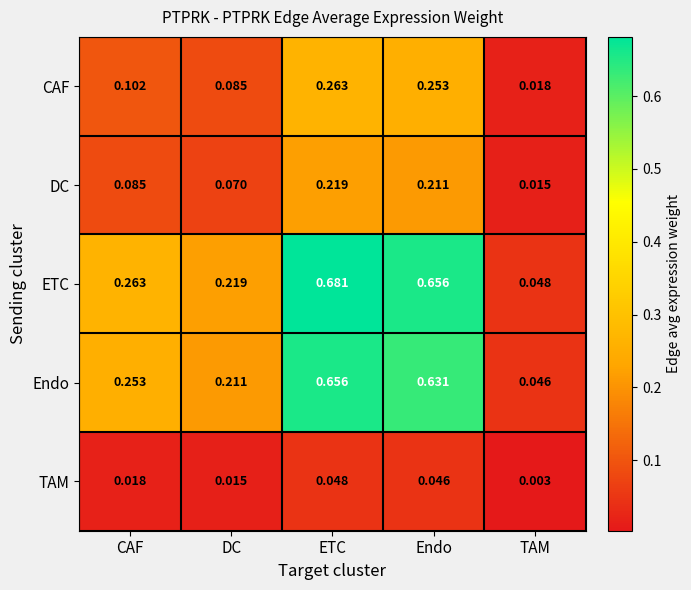

Rank the series by their maximum value, from highest to lowest.

ETC, Endo, CAF, DC, TAM